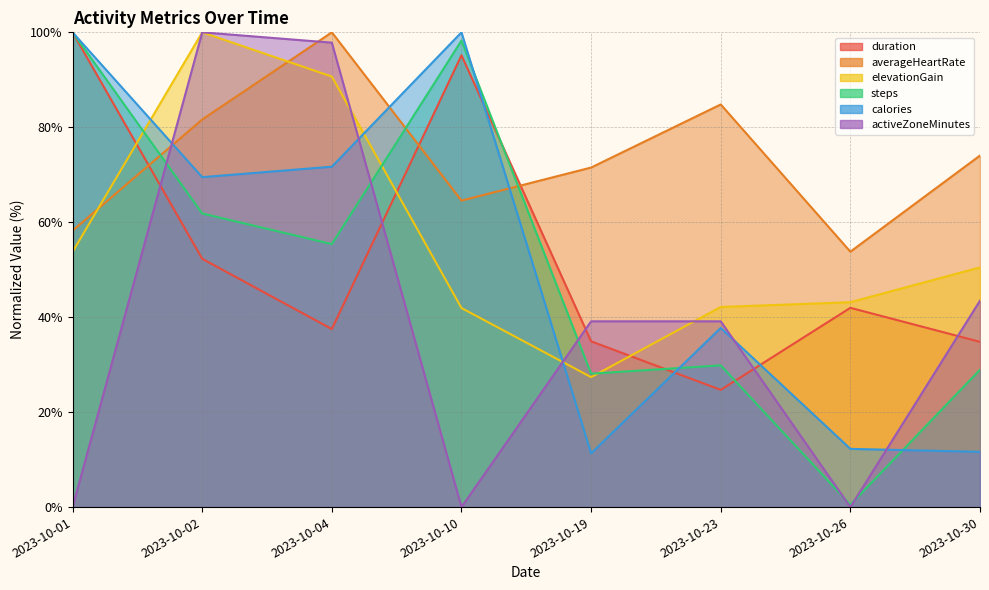

Reading right to left, transcribe all the data shown in this chart.

duration: 34.8	42.0	24.7	34.9	95.2	37.5	52.3	100.0
averageHeartRate: 74.1	53.8	84.8	71.5	64.6	100.0	81.6	58.2
elevationGain: 50.5	43.2	42.2	27.4	41.9	90.7	100.0	53.8
steps: 28.9	0.5	29.9	28.1	98.3	55.4	61.8	100.0
calories: 11.6	12.3	37.7	11.3	100.0	71.7	69.5	100.0
activeZoneMinutes: 43.5	0.0	39.1	39.1	0.0	97.8	100.0	0.0